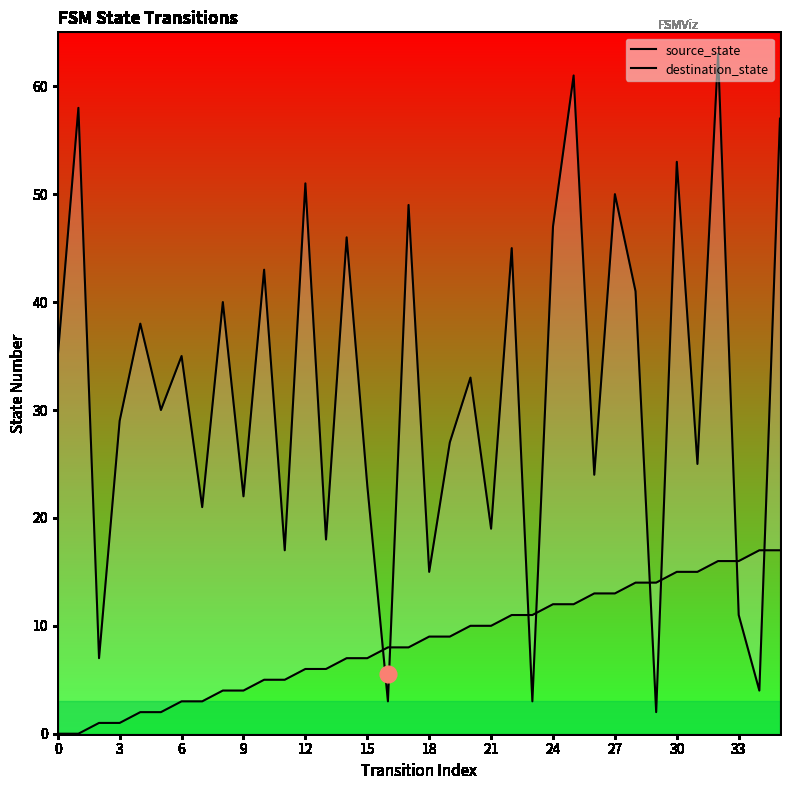

Which series has the largest range (max minus min)?

destination_state